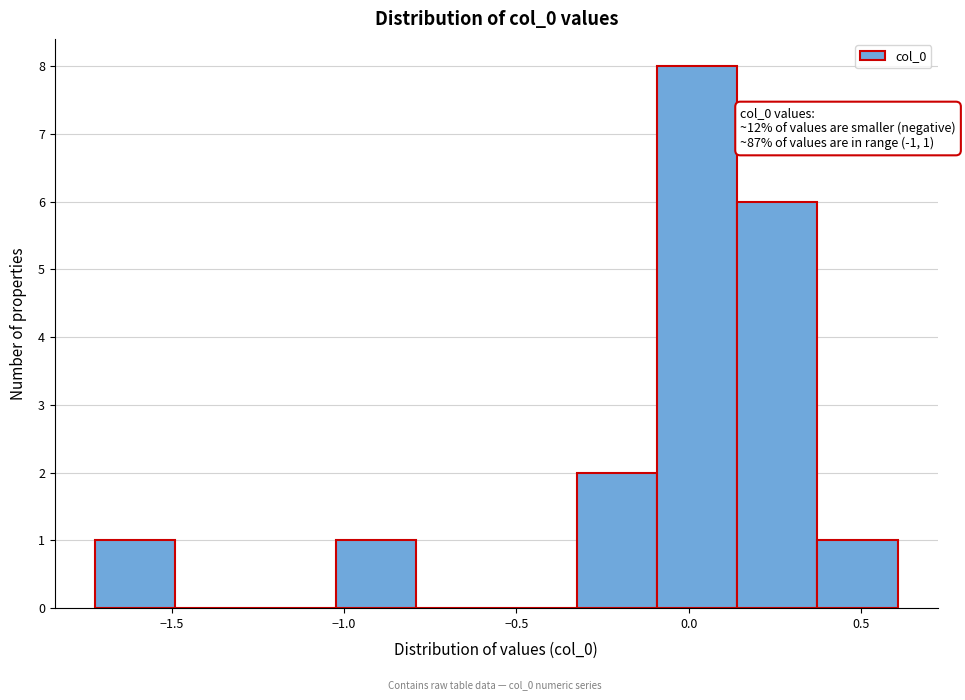

Over which range of the x-axis is the bar tallest?

-0.10 to 0.15